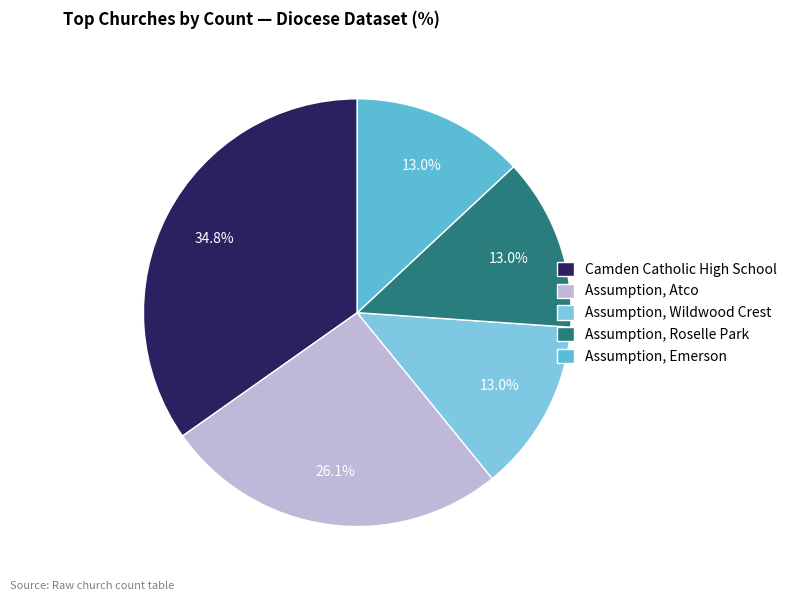

To the nearest percent, what percentage of the pie is Assumption, Atco?

26%